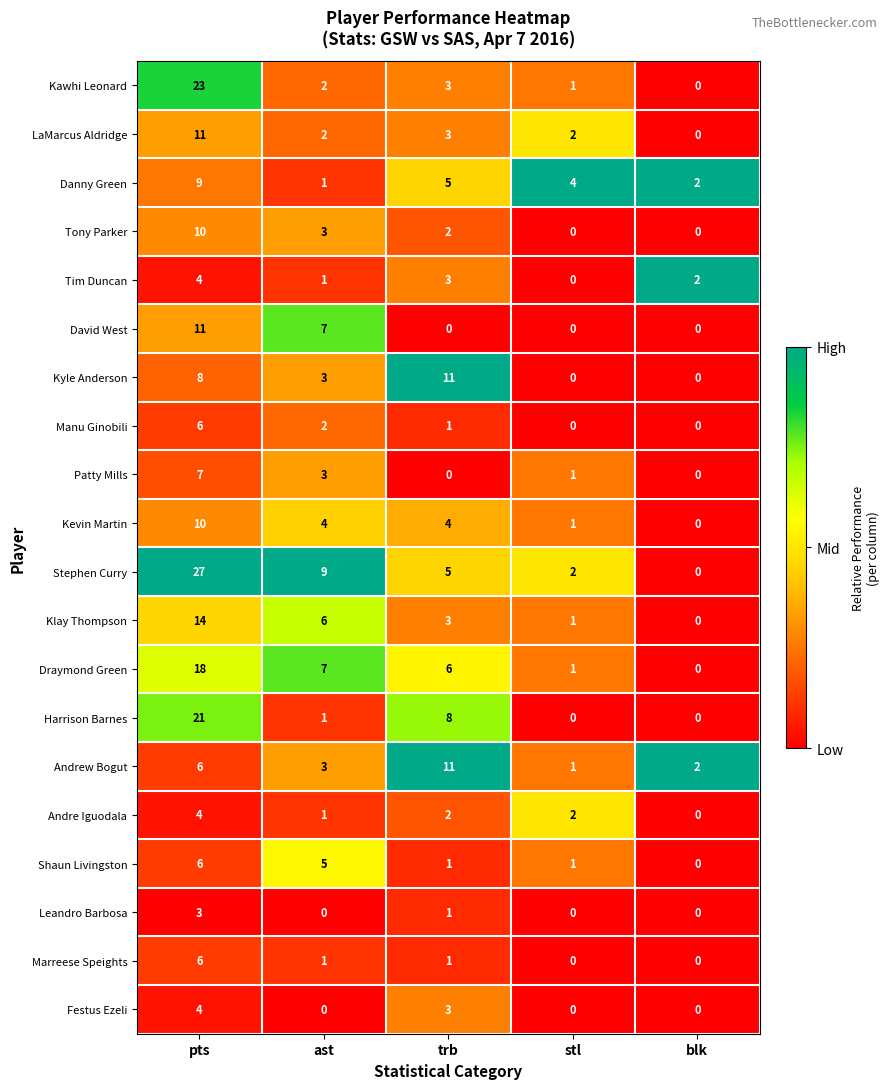

What is the sum of all Andrew Bogut values?

23